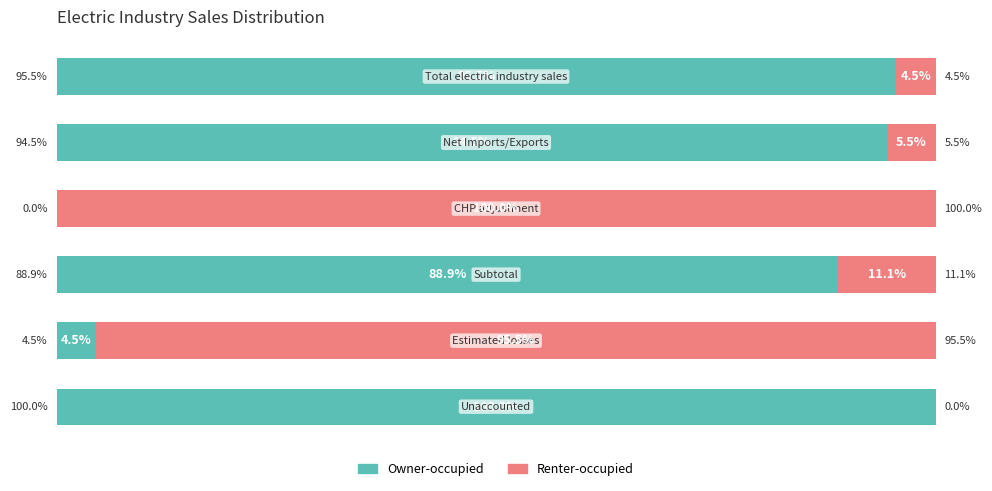

What are all the series names shown in the legend?

Owner-occupied, Renter-occupied